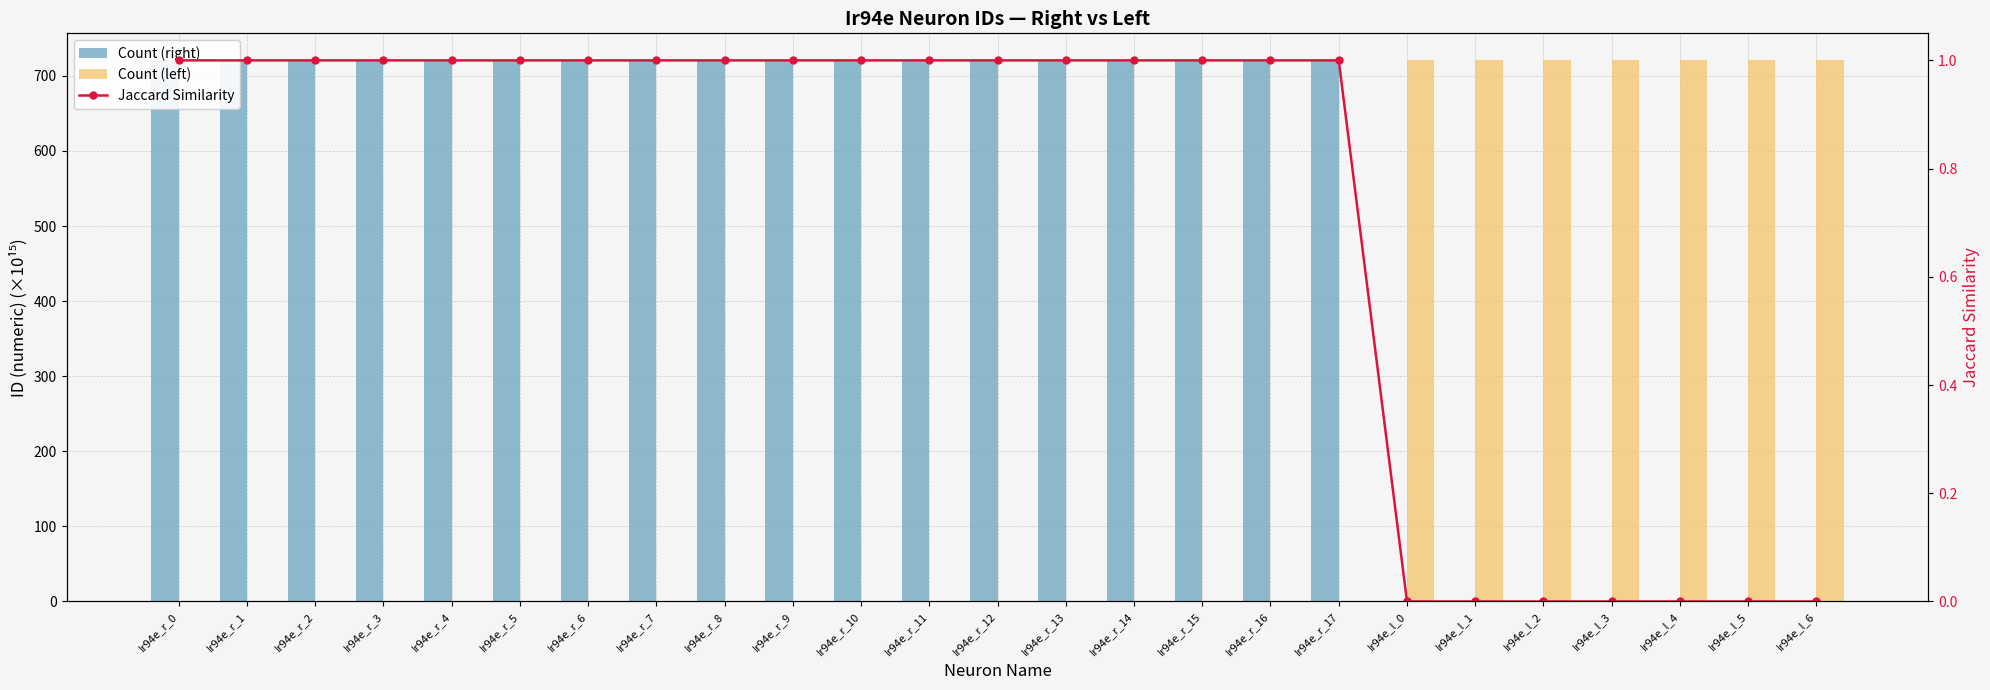

How many categories are shown in the chart?

25